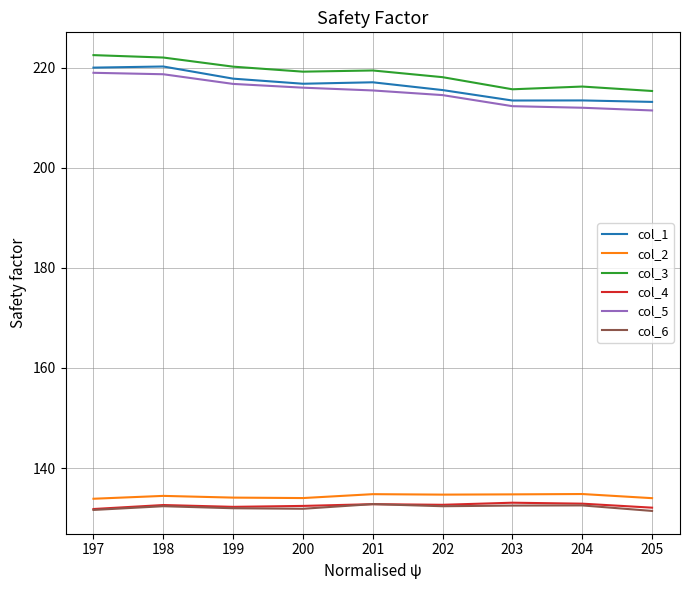

True or false: col_6 has a value of 131.9 at 200.

True